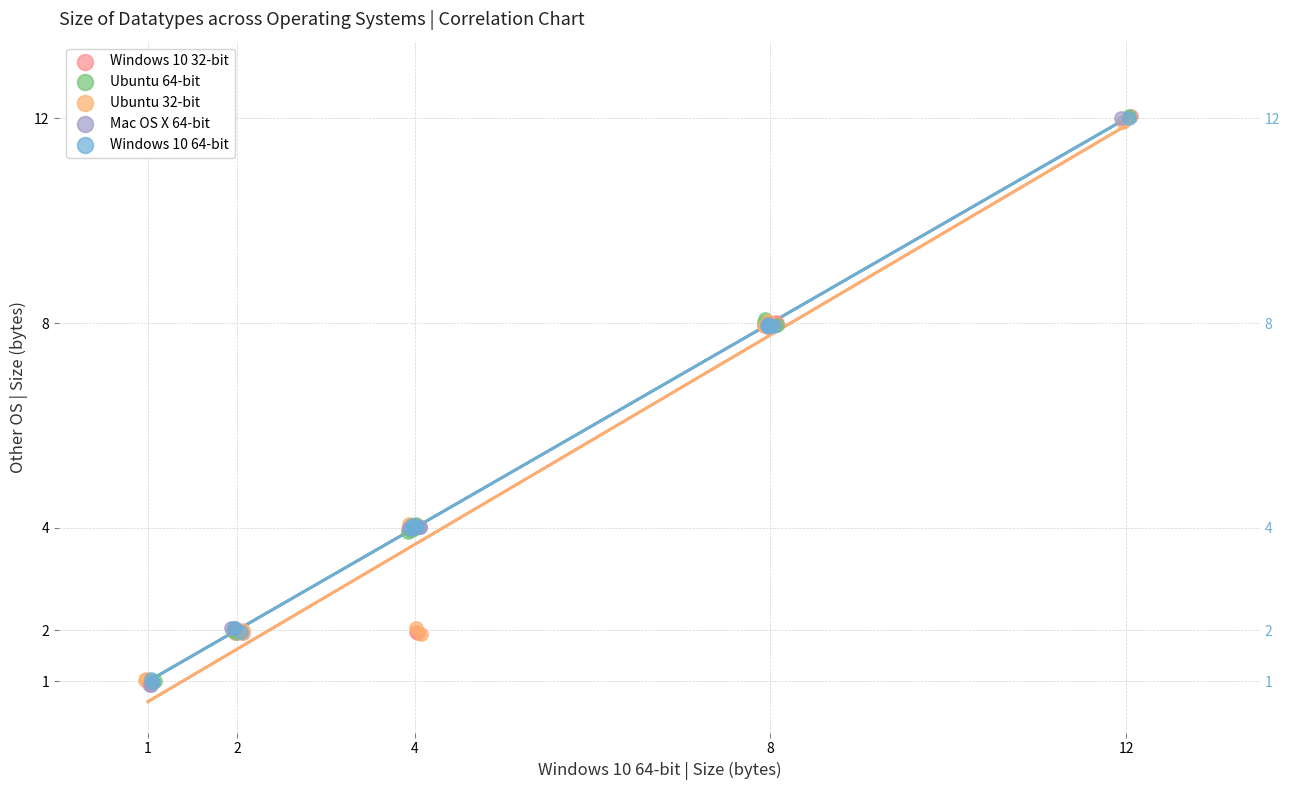

Which series has the widest spread of Y values?

Windows 10 32-bit